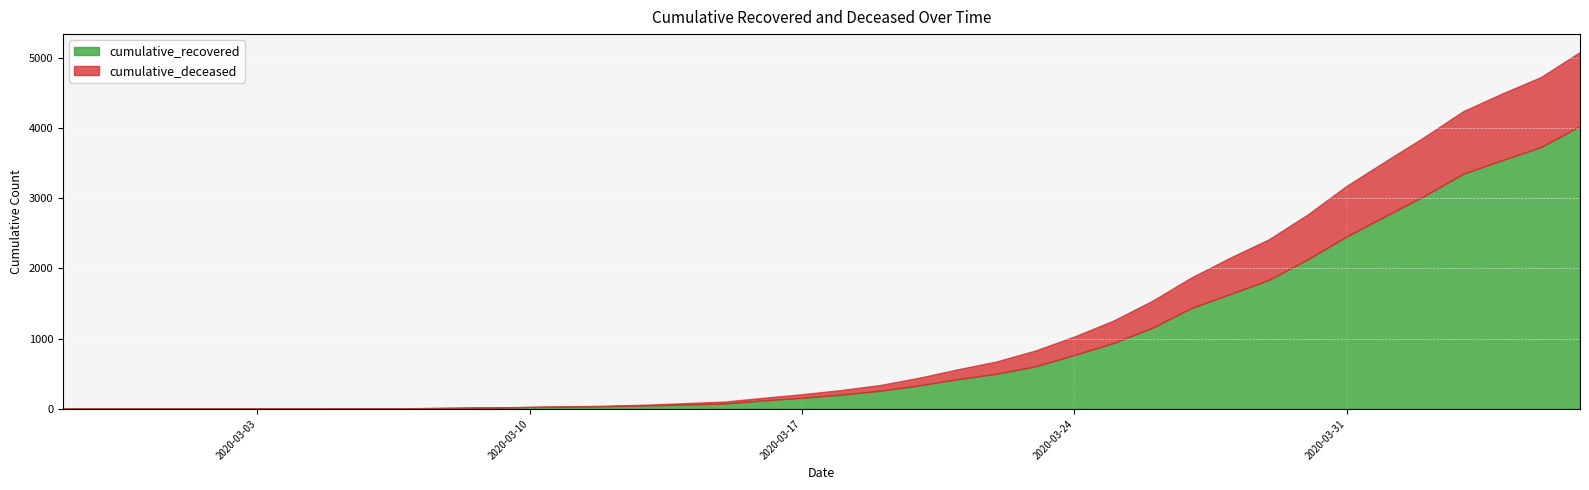

Reading right to left, what are all the values shown in this chart?

cumulative_recovered: 2020-04-06=4028	2020-04-05=3730	2020-04-04=3541	2020-04-03=3350	2020-04-02=3034	2020-04-01=2746	2020-03-31=2456	2020-03-30=2130	2020-03-29=1837	2020-03-28=1635	2020-03-27=1434	2020-03-26=1154	2020-03-25=938	2020-03-24=768	2020-03-23=607	2020-03-22=501	2020-03-21=424	2020-03-20=335	2020-03-19=258	2020-03-18=204	2020-03-17=159	2020-03-16=121	2020-03-15=77	2020-03-14=63	2020-03-13=50	2020-03-12=40	2020-03-11=33	2020-03-10=27	2020-03-09=20	2020-03-08=14	2020-03-07=10	2020-03-06=9	2020-03-05=9	2020-03-04=8	2020-03-03=6	2020-03-02=5	2020-03-01=4	2020-02-29=4	2020-02-28=4	2020-02-27=3
cumulative_deceased: 2020-04-06=1054	2020-04-05=996	2020-04-04=950	2020-04-03=890	2020-04-02=839	2020-04-01=781	2020-03-31=720	2020-03-30=639	2020-03-29=578	2020-03-28=517	2020-03-27=435	2020-03-26=384	2020-03-25=319	2020-03-24=263	2020-03-23=225	2020-03-22=175	2020-03-21=140	2020-03-20=108	2020-03-19=82	2020-03-18=65	2020-03-17=51	2020-03-16=37	2020-03-15=28	2020-03-14=20	2020-03-13=11	2020-03-12=6	2020-03-11=4	2020-03-10=2	2020-03-09=2	2020-03-08=2	2020-03-07=1	2020-03-06=0	2020-03-05=0	2020-03-04=0	2020-03-03=0	2020-03-02=0	2020-03-01=0	2020-02-29=0	2020-02-28=0	2020-02-27=0